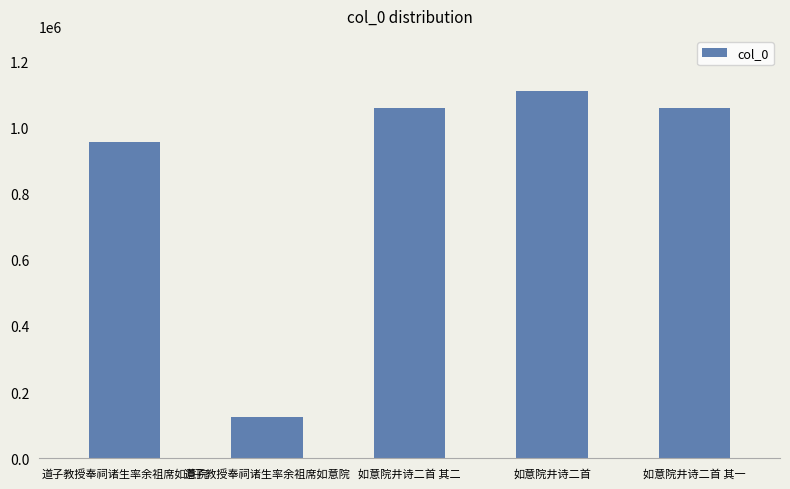

What is the average value?

861417